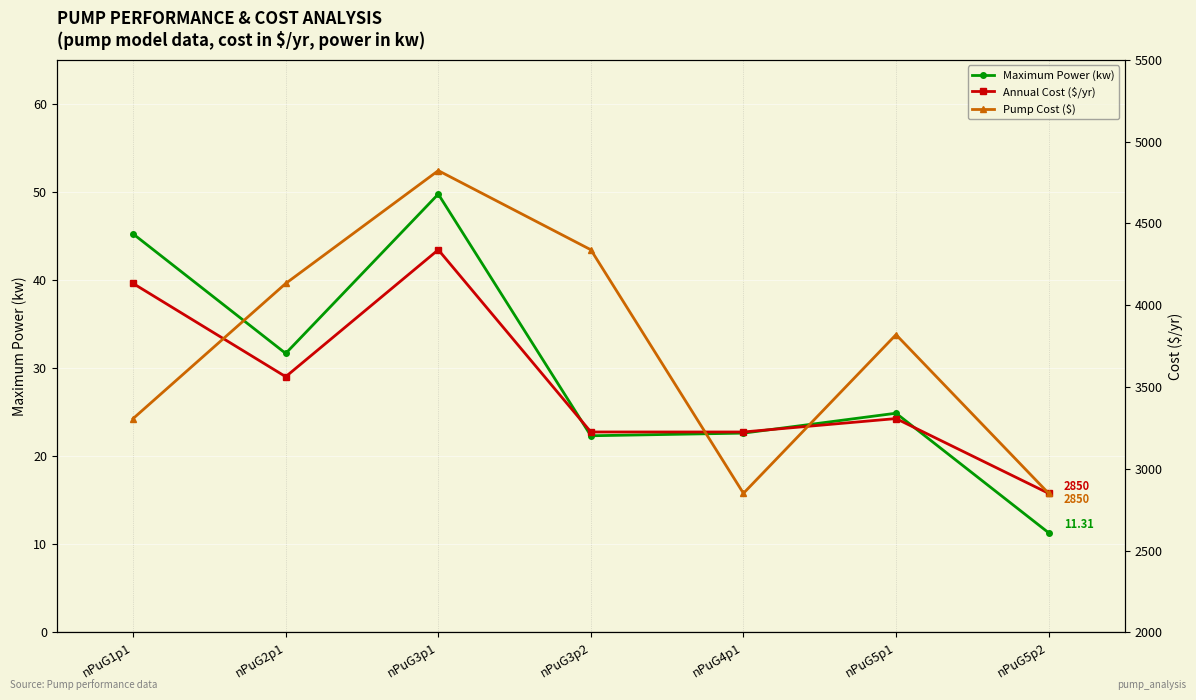

At how many categories does at least one series exceed 3421?

5